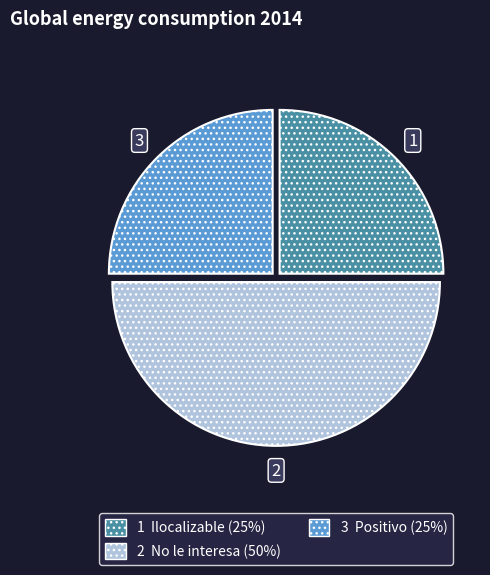

Does any single category account for the majority?

No